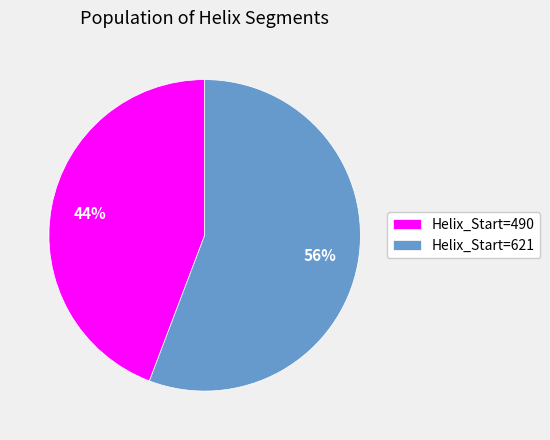

What is the smallest slice in the pie chart?

Helix_Start=490